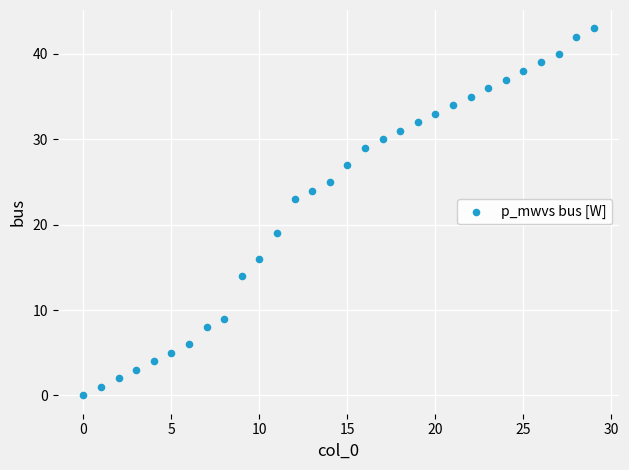

Count the number of points in this scatter plot.

30